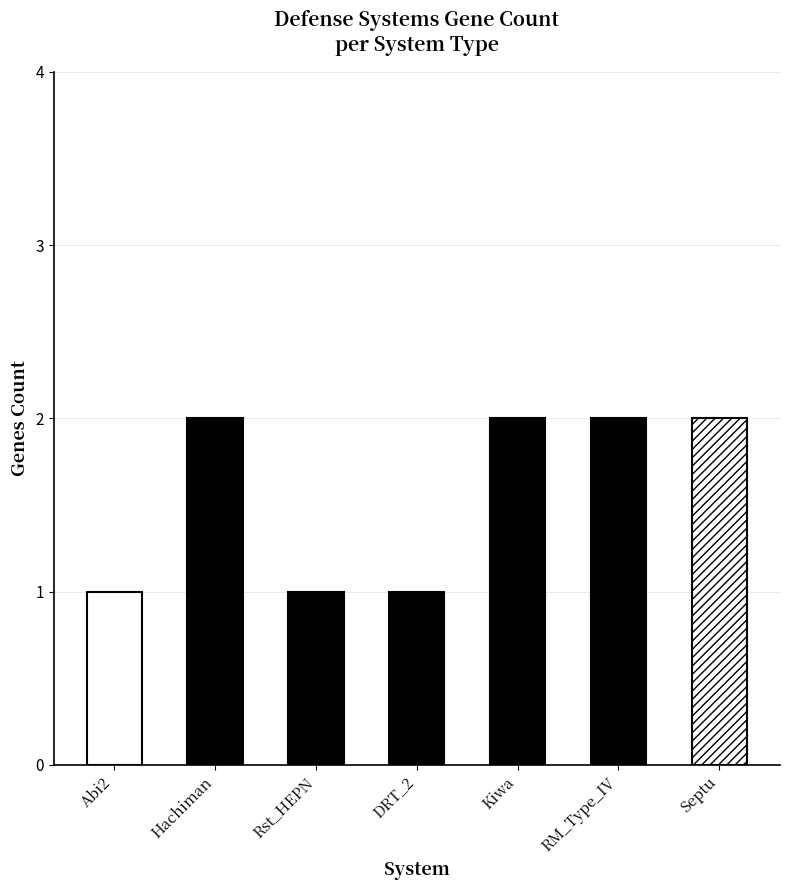

True or false: the data shows 2 at Septu.

True